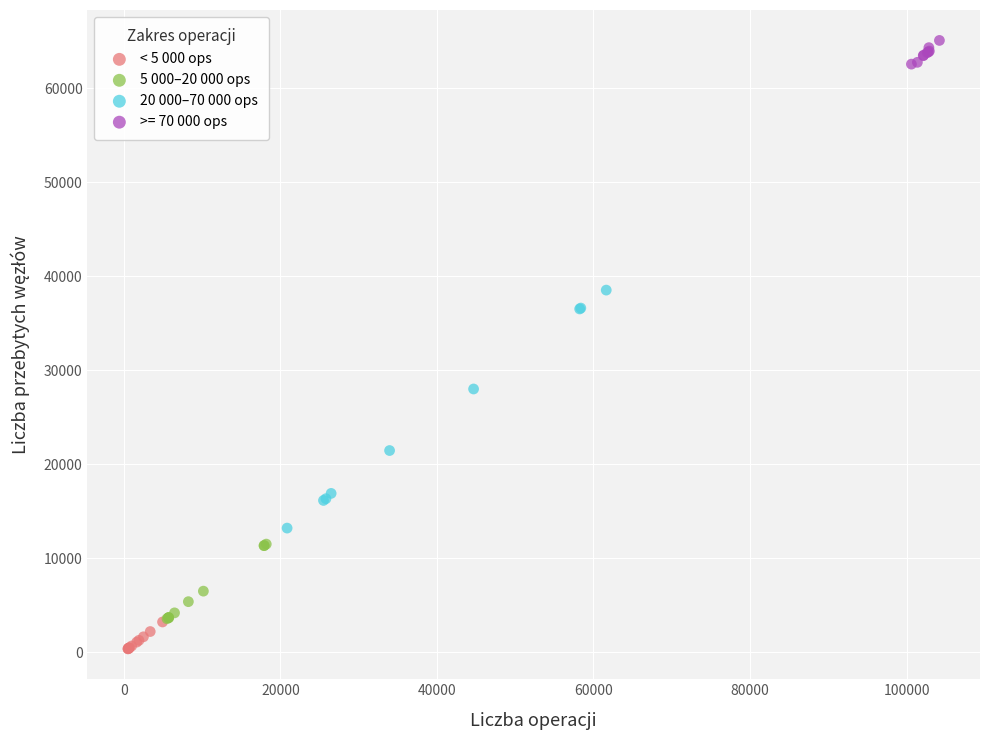

Which series has the largest Y range (max minus min)?

20 000–70 000 ops